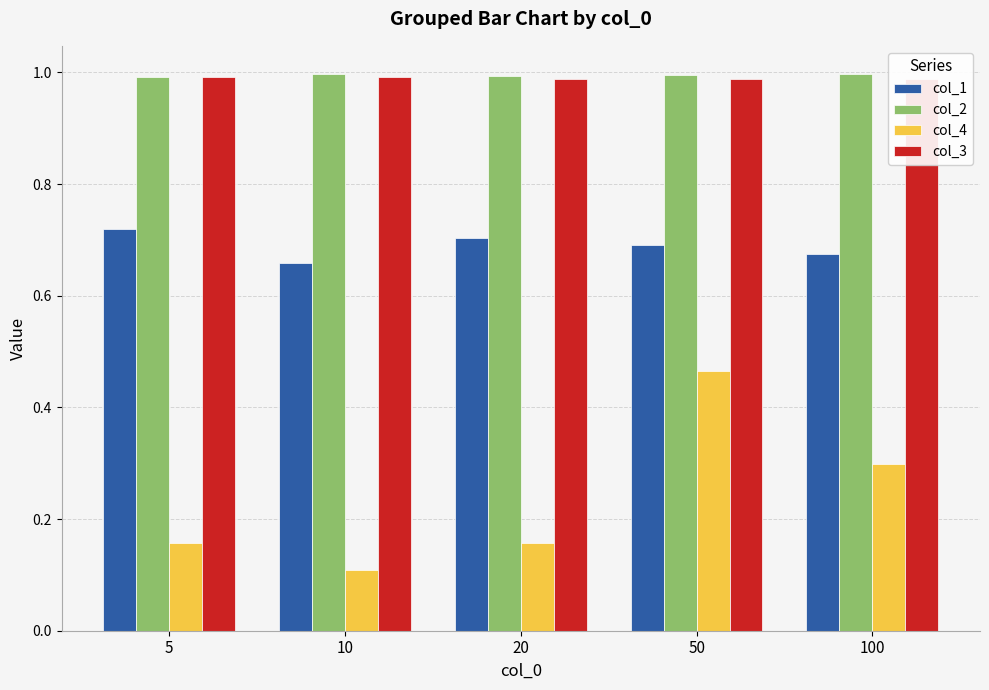

Which label corresponds to the largest value in the chart?

10